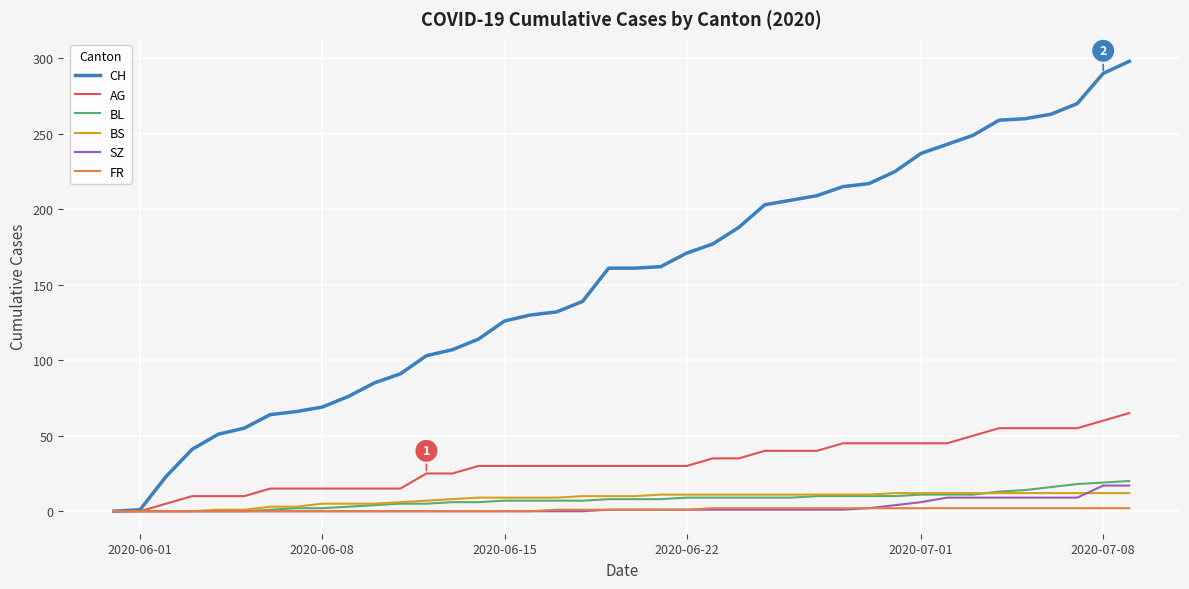

What is the highest value of the AG series?

65